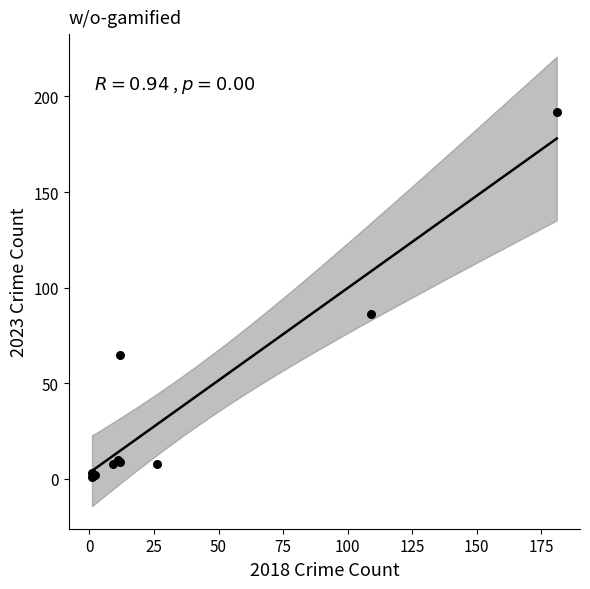

What Y value in the scatter plot is closest to 96?

86